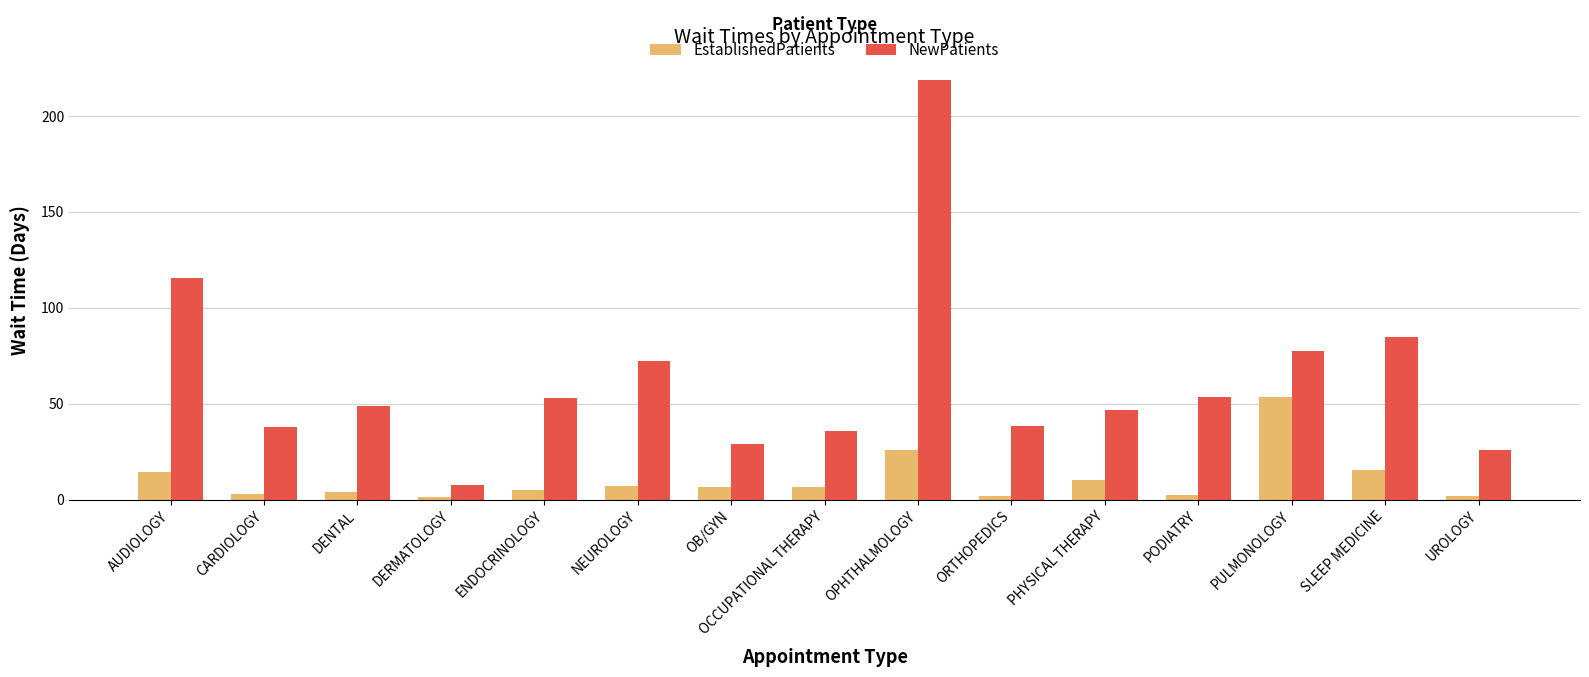

What is the average value of the EstablishedPatients series?

10.6